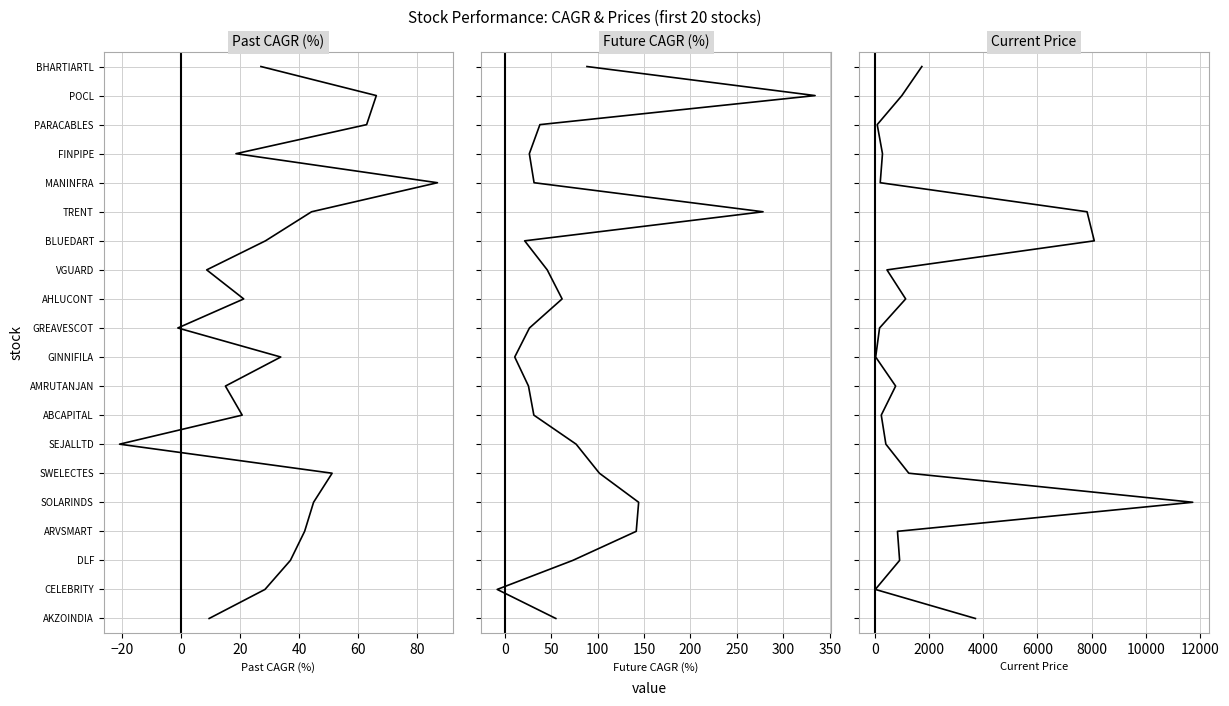

How many categories are shown in the chart?

20